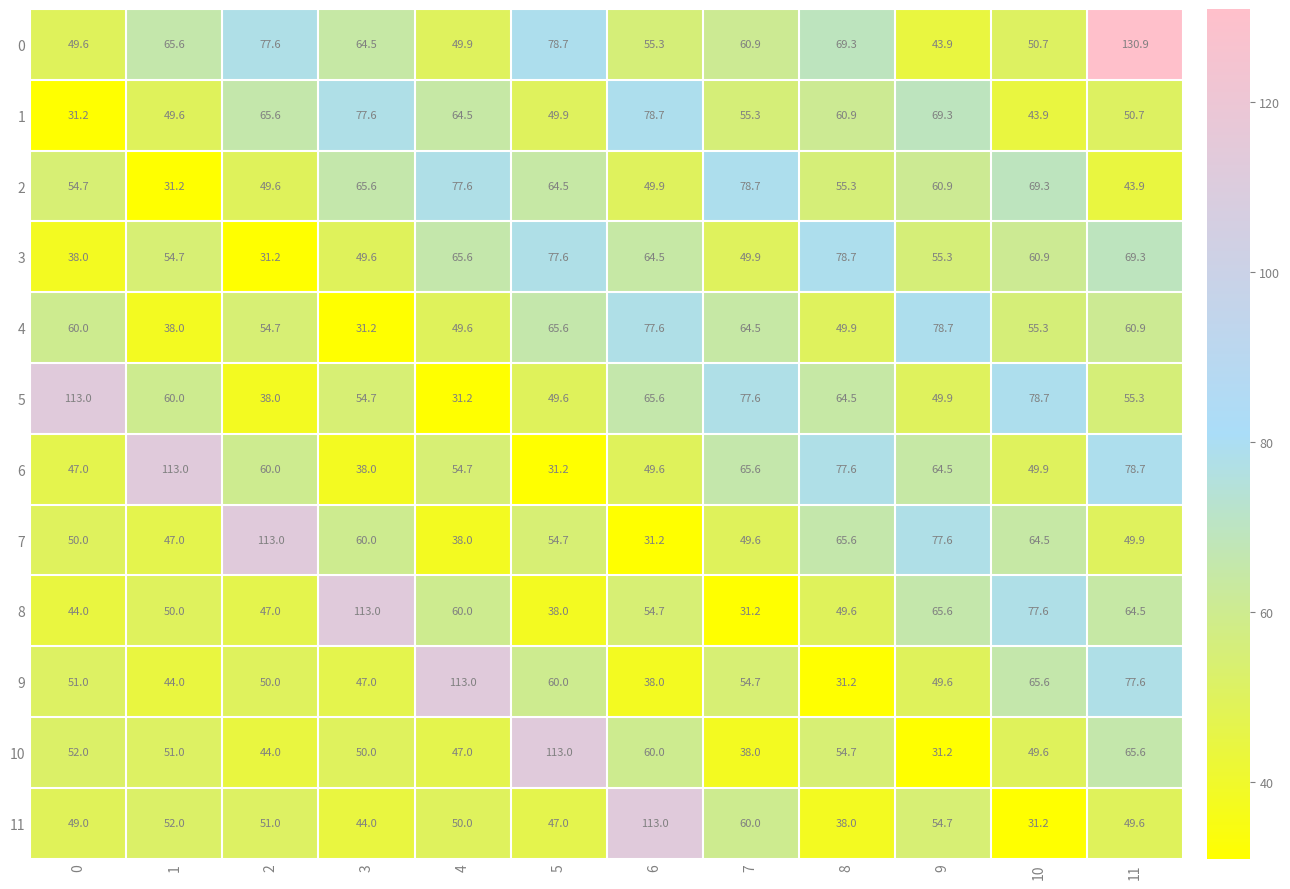

What is the difference between the 8 values at 8 and 2?

2.6